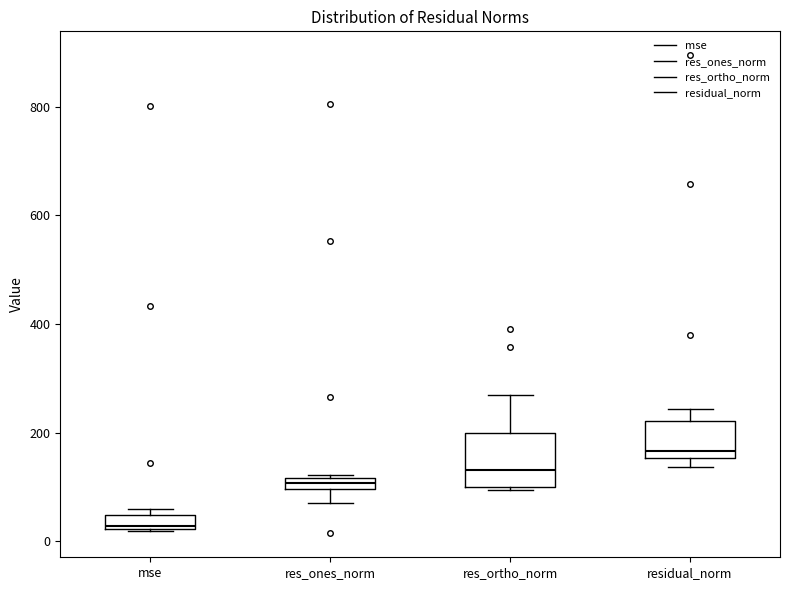

Which box has the highest median line?

residual_norm